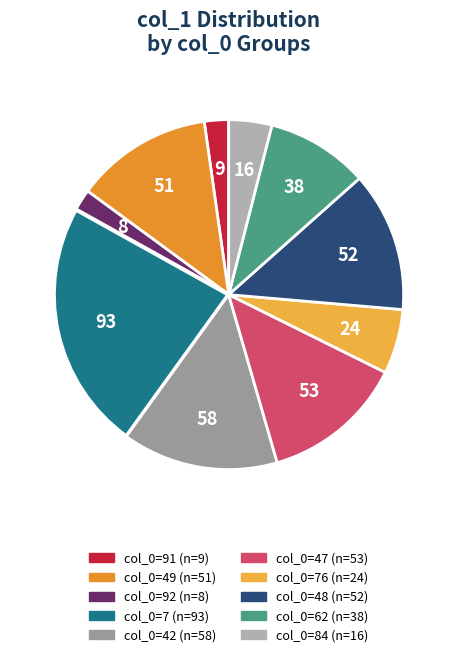

How many slices are in this pie chart?

10